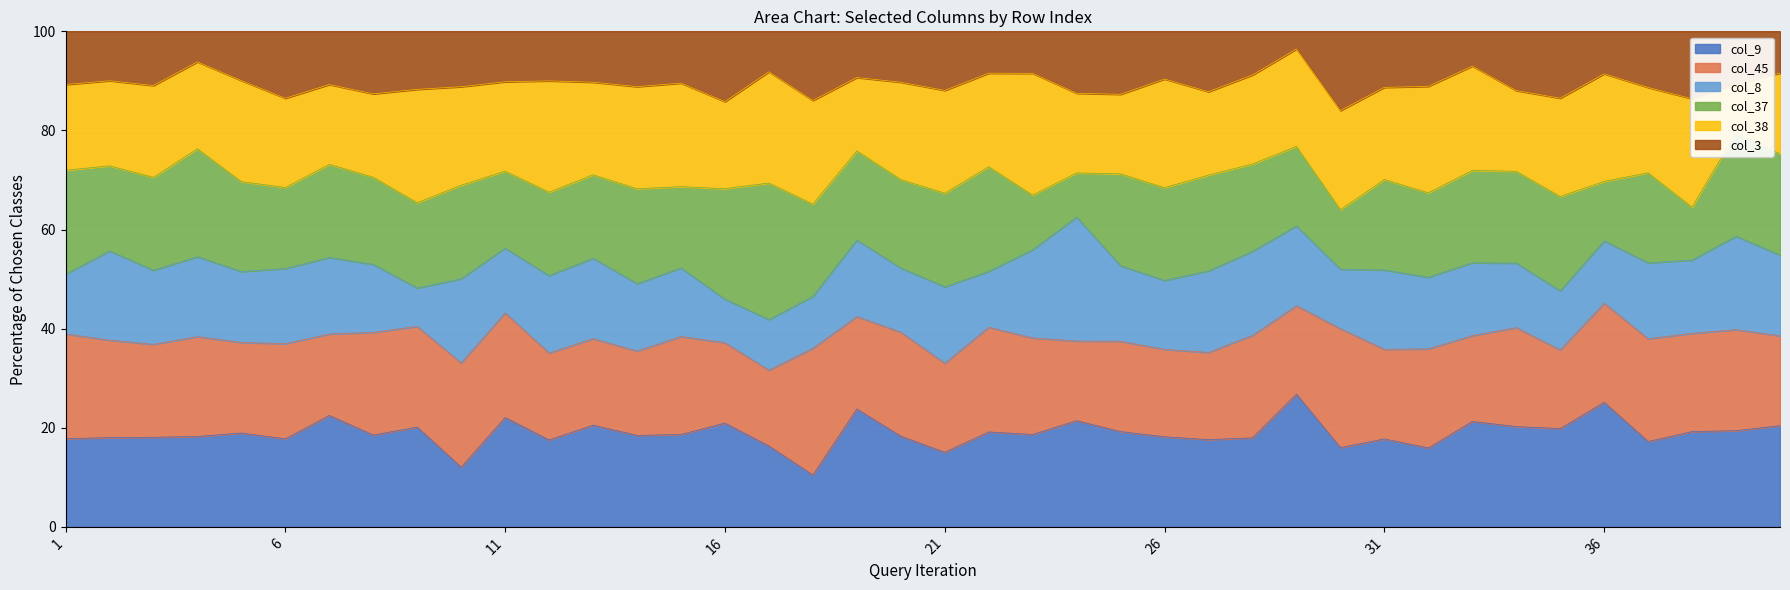

What is the minimum value for col_9?

10.5